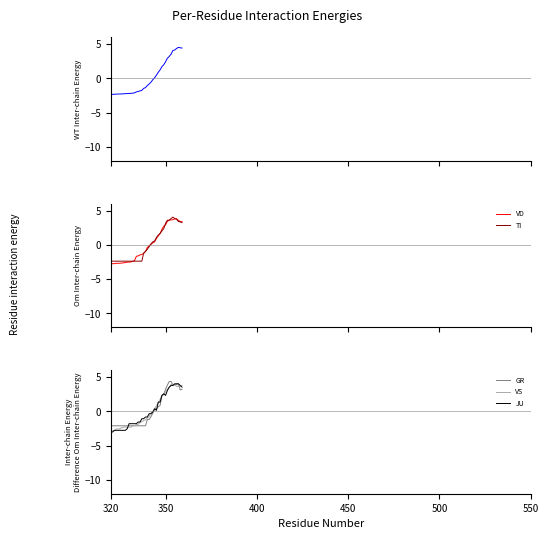

What is the value of the JU point at the 7th from the left?

-2.8